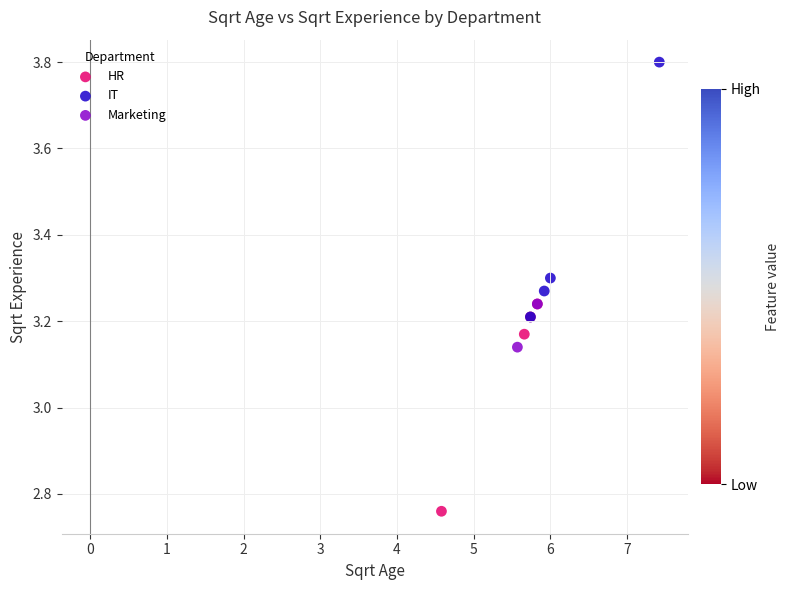

Which series reaches the minimum Y coordinate?

HR